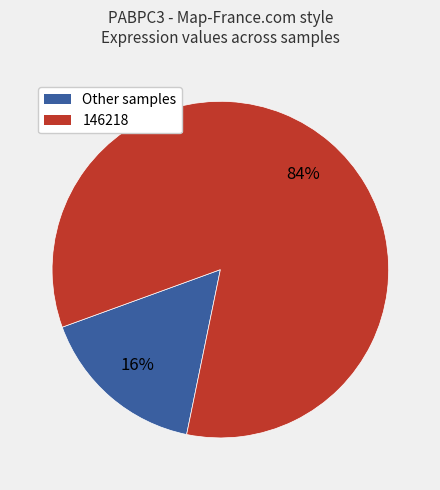

To the nearest percent, what is the average slice percentage?

50%